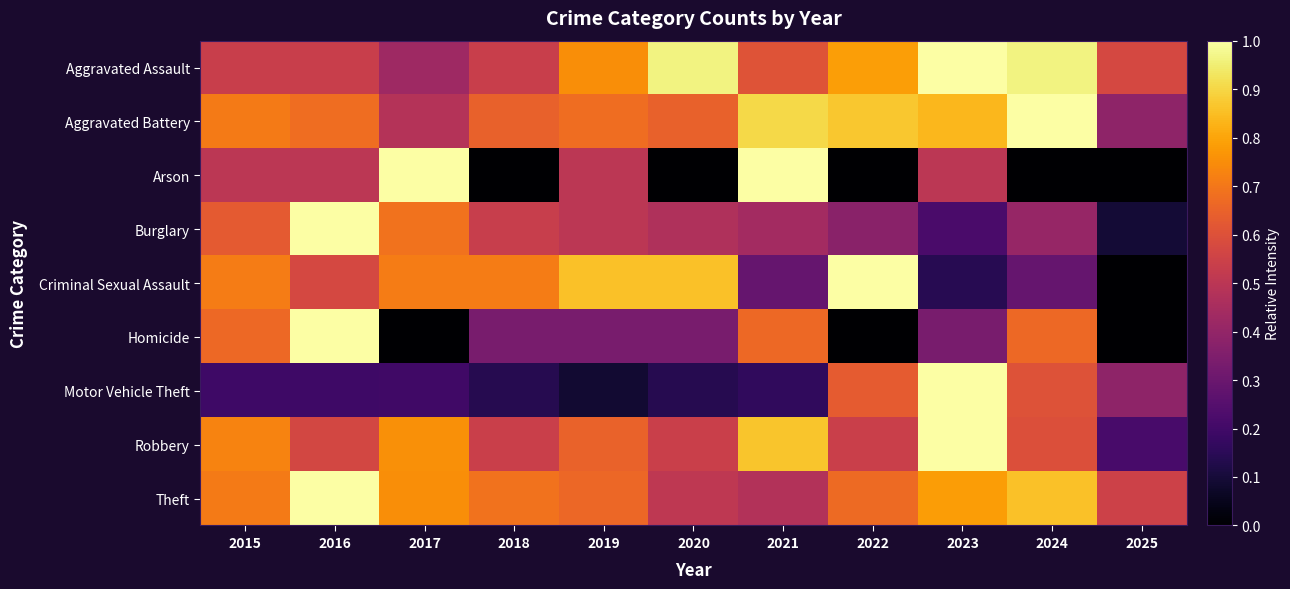

At how many categories does at least one series exceed 0?

11